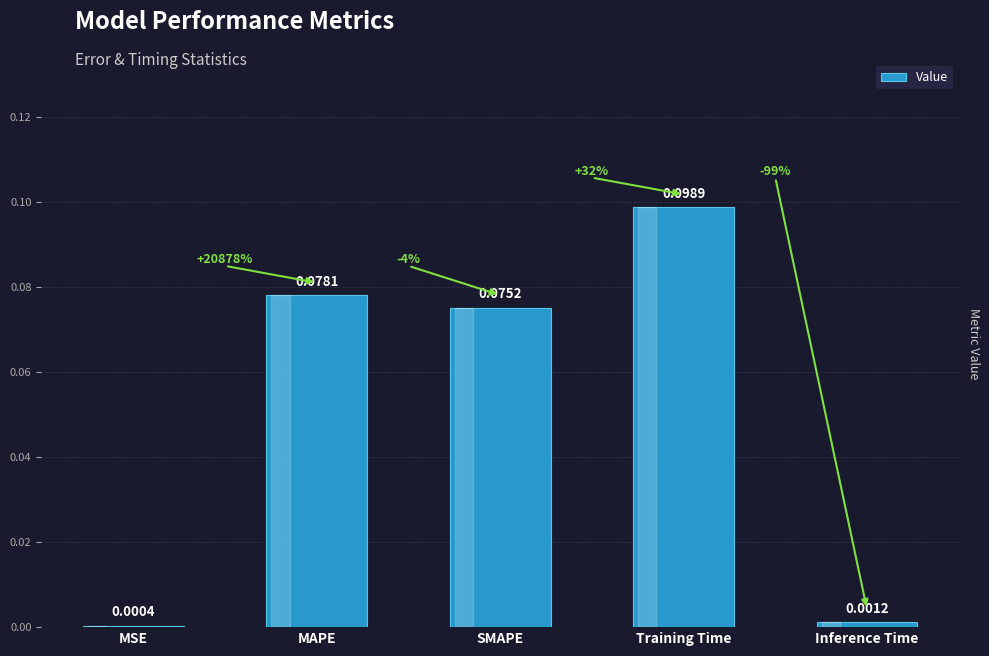

What is the sum of all values?

0.3